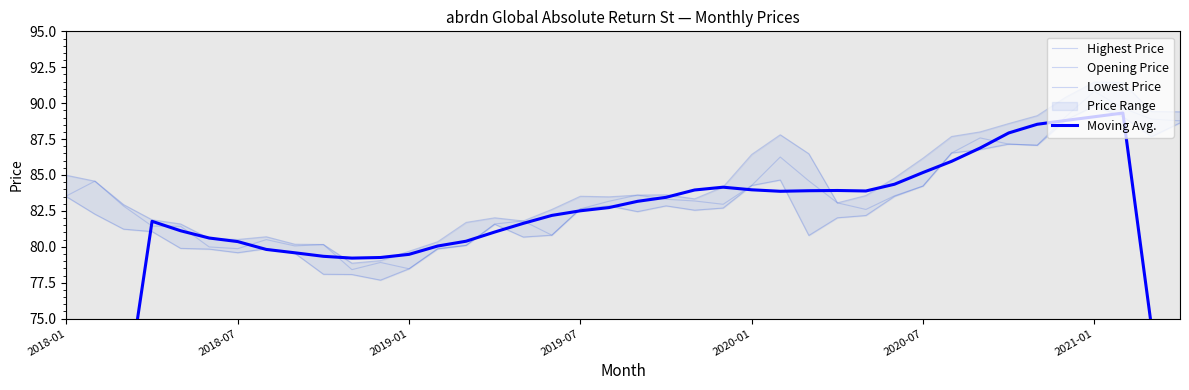

The Lowest Price series shows 77.7 at 11. True or false?

True